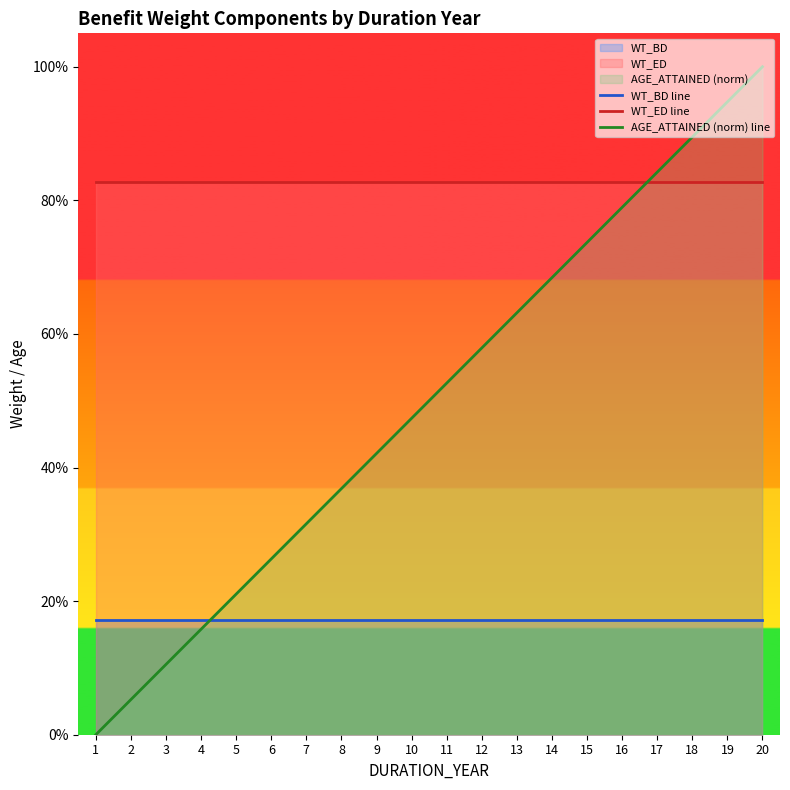

What is the sum of all AGE_ATTAINED (norm) line values?

10.0